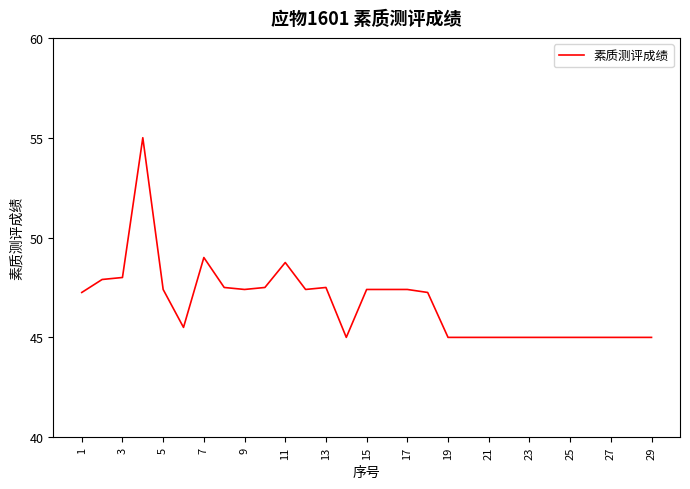

What is the greatest value displayed?

55.0